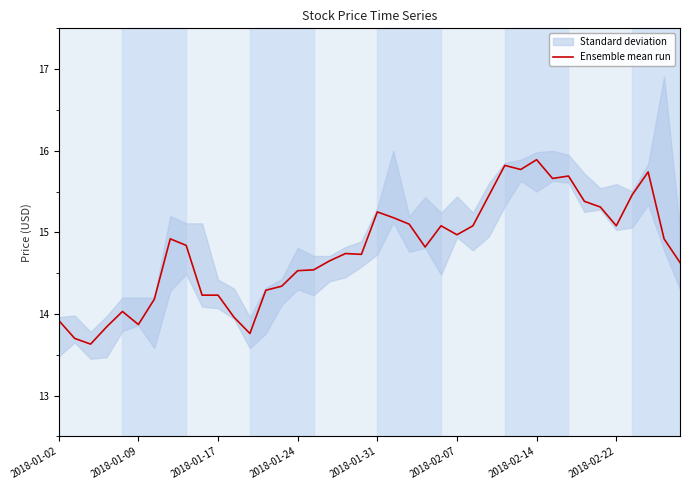

What is the difference between the maximum and second lowest values?

2.2